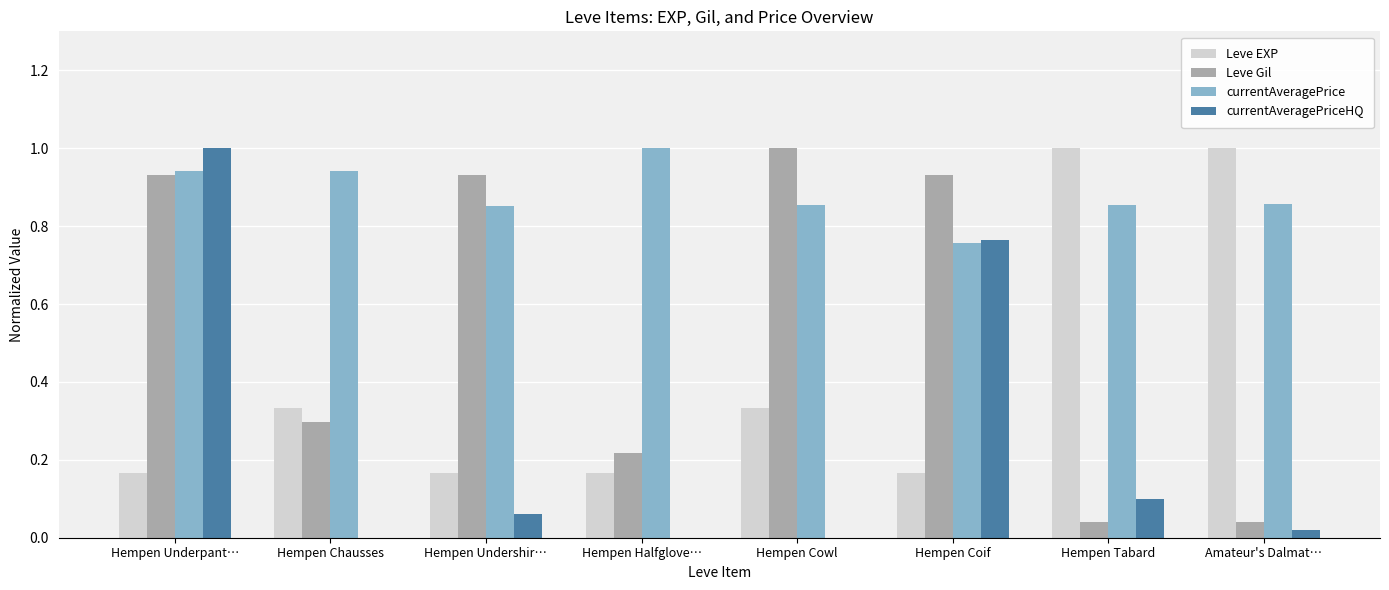

What is the sum of the Leve Gil values at Hempen Tabard and Hempen Underpant…?

1.0